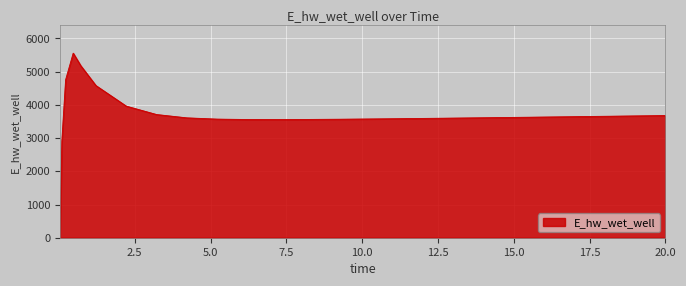

What is the difference between the maximum and minimum values?

5557.2